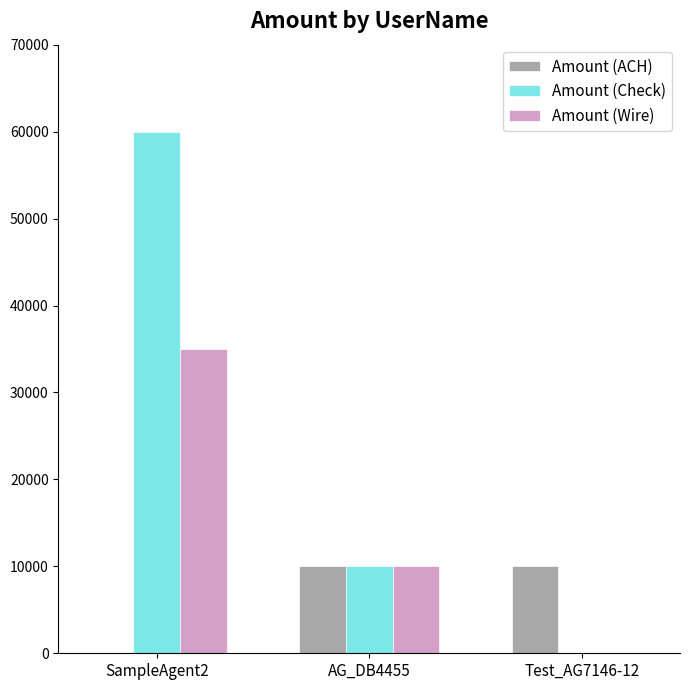

Does the chart contain stacked bars?

No